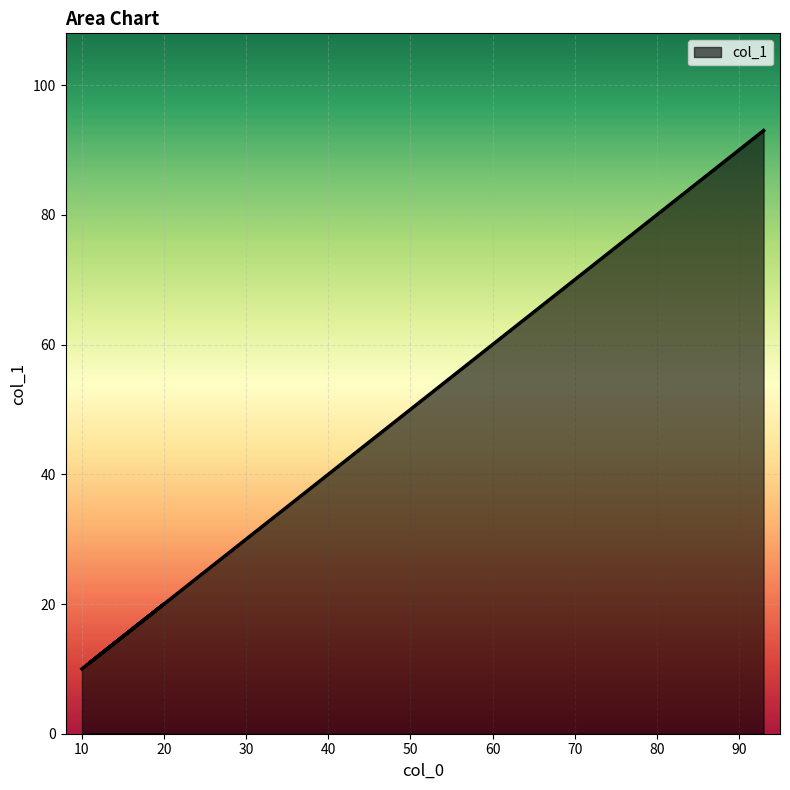

At which category does the chart reach its peak across all series?

93